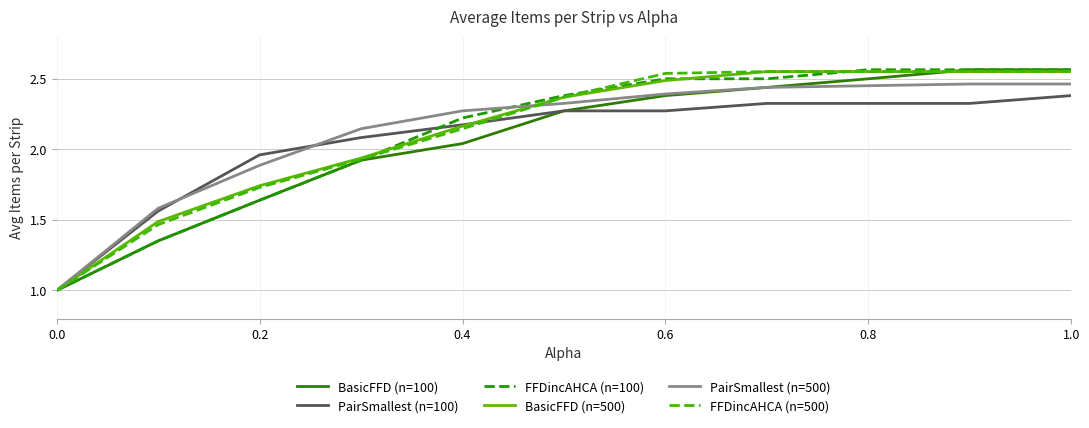

True or false: PairSmallest (n=500) has more than 2 interior local peaks.

False